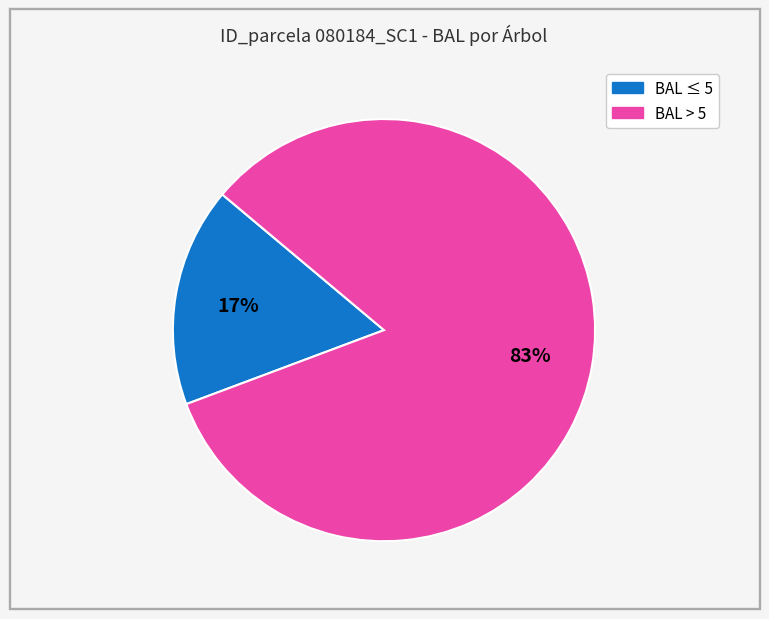

To the nearest percent, what is the difference between the largest and smallest slice percentages?

66%